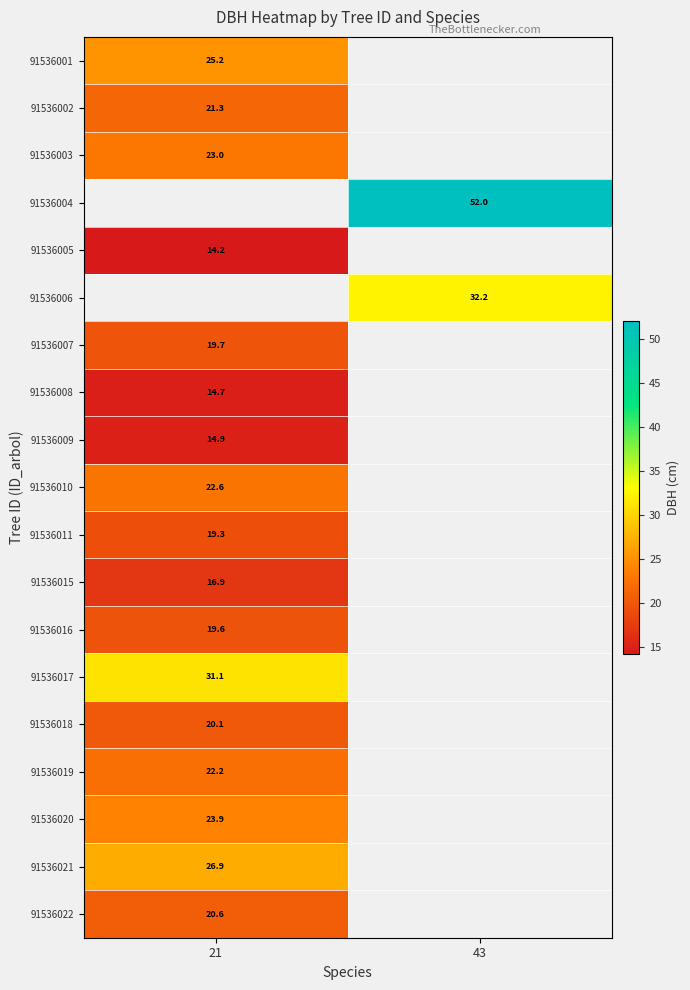

What is the smallest value displayed?

14.2